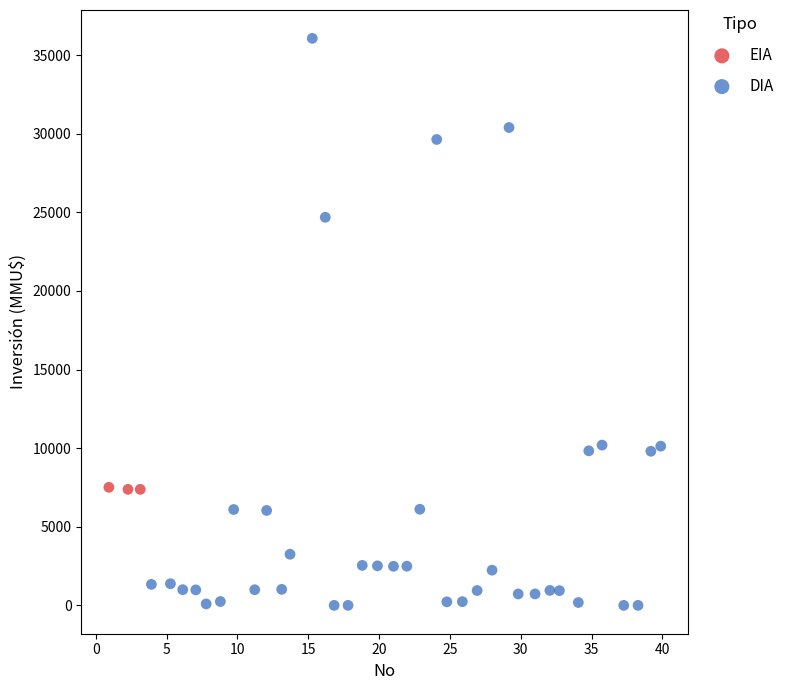

Which series reaches the maximum Y coordinate?

DIA